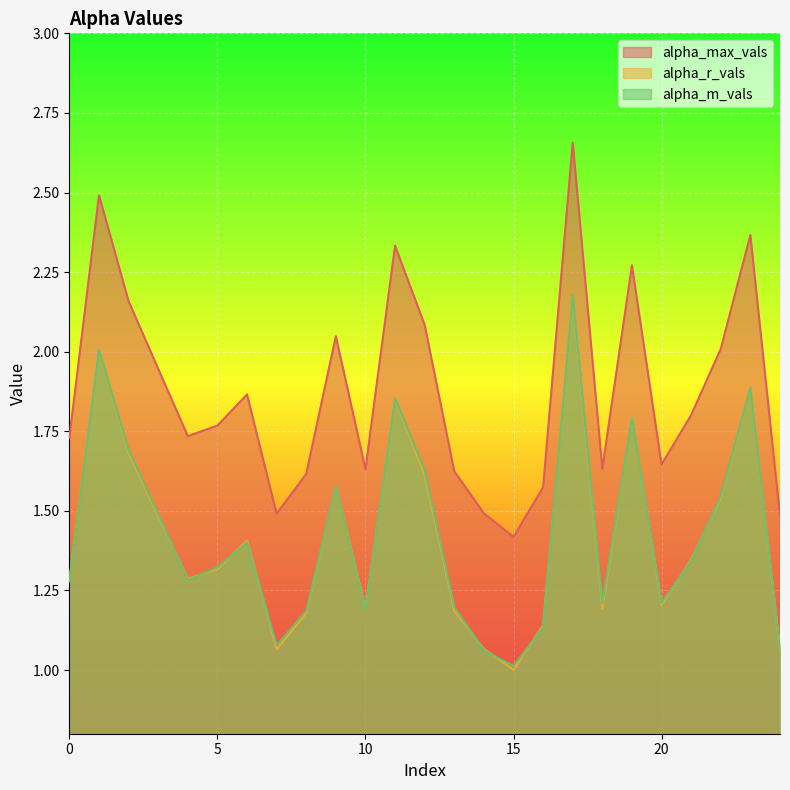

Which series has the widest spread of values?

alpha_max_vals